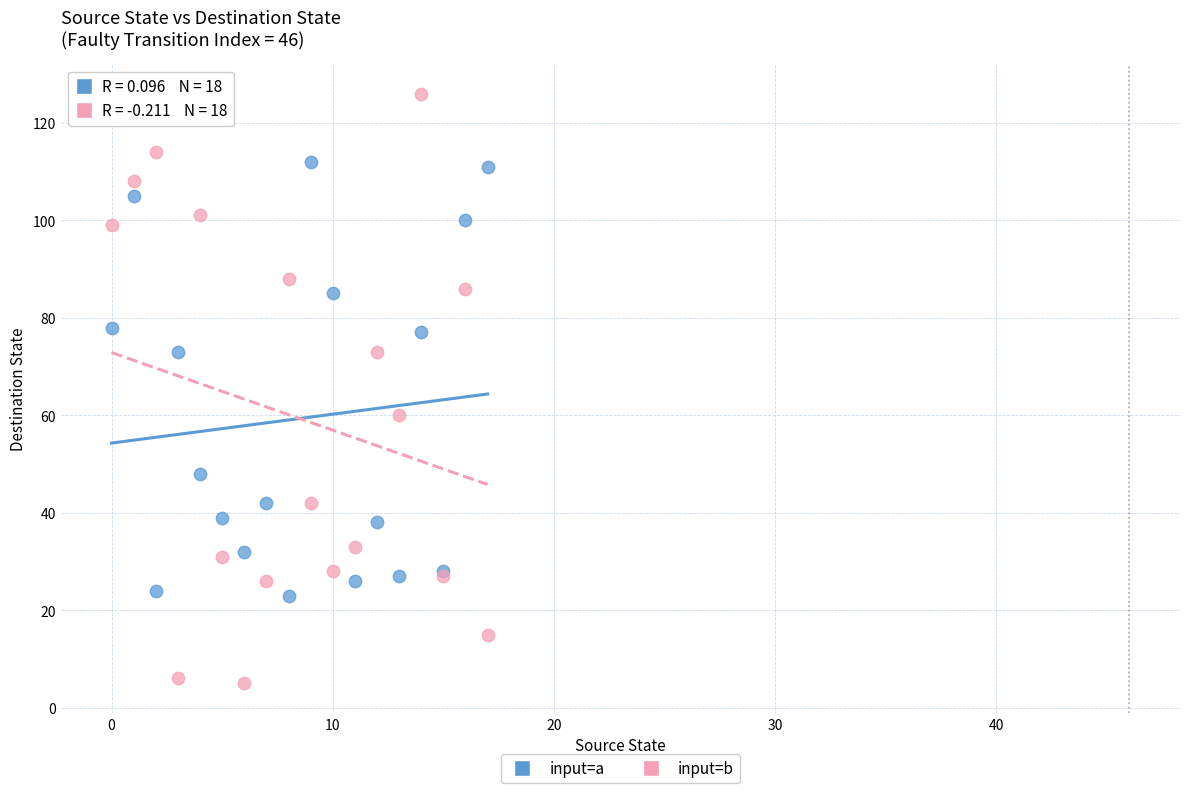

Which series reaches the minimum Y coordinate?

input=b